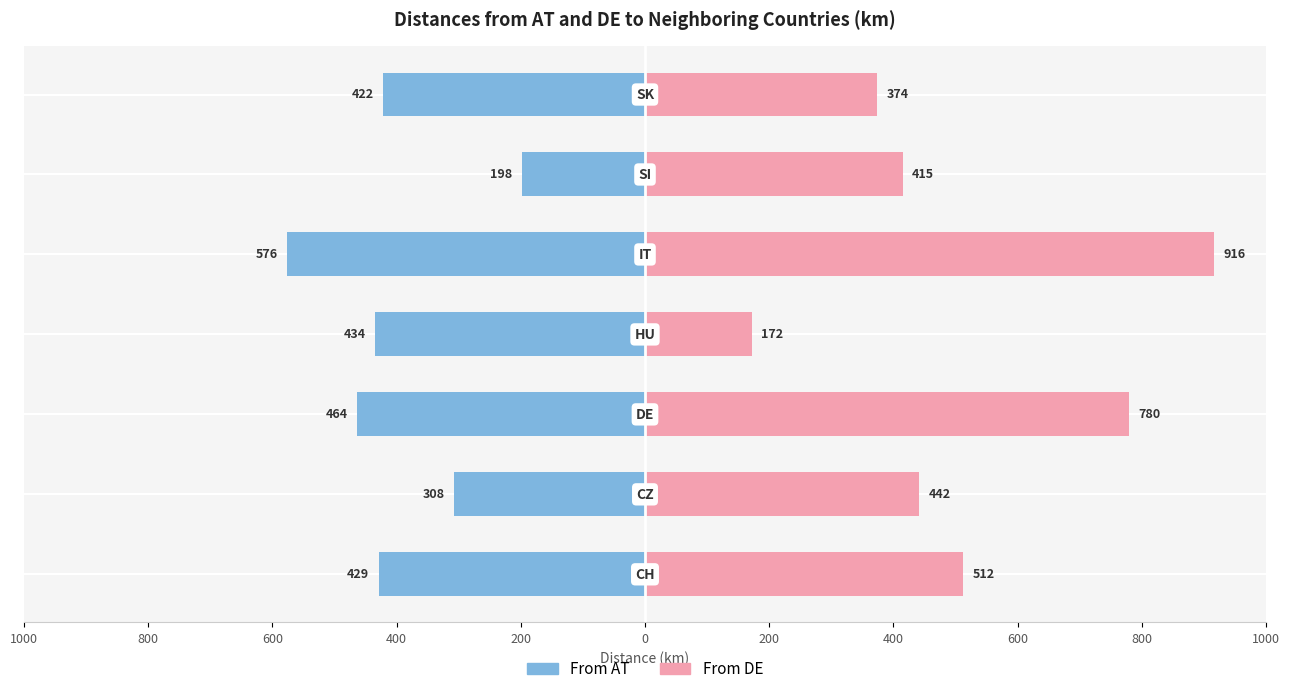

Which series changed the most between 1000 and 200?

From DE